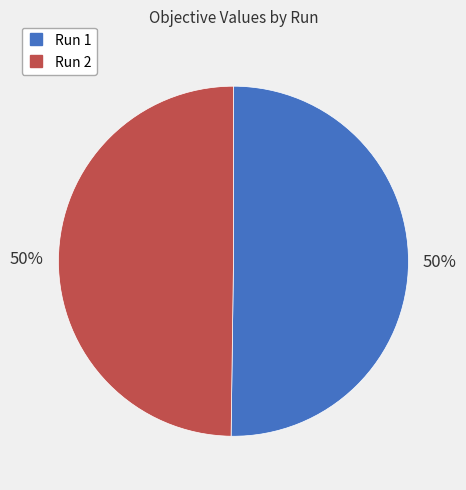

How many segments does this pie chart have?

2